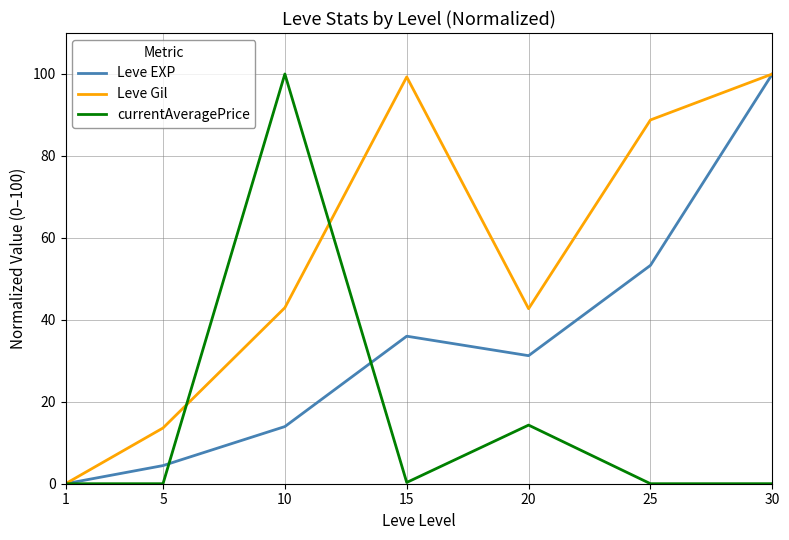

What is the spread (max minus min) of values at 25?

88.8